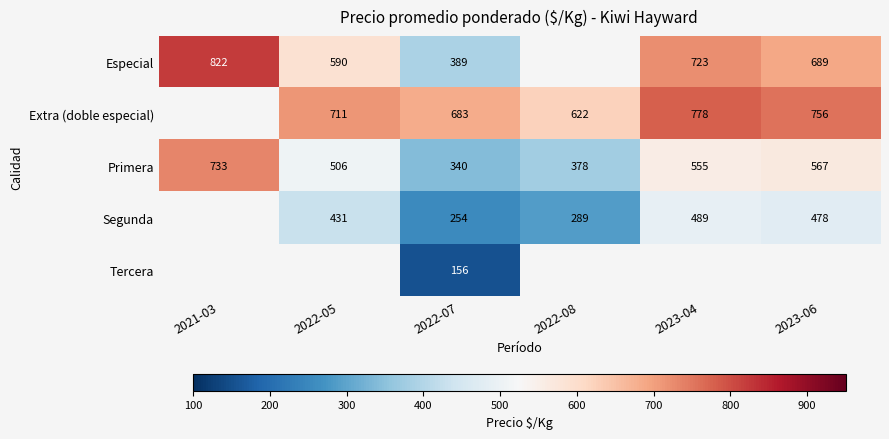

Rank the categories by Primera value from lowest to highest.

2022-07, 2022-08, 2022-05, 2023-04, 2023-06, 2021-03